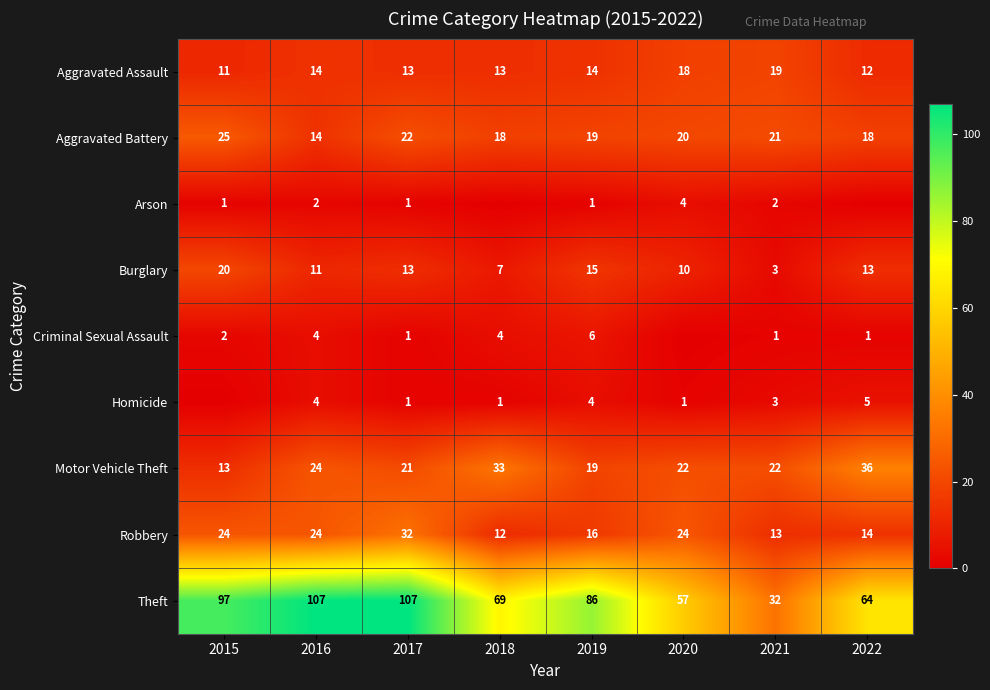

True or false: Homicide has a value of 5 at 2022.

True